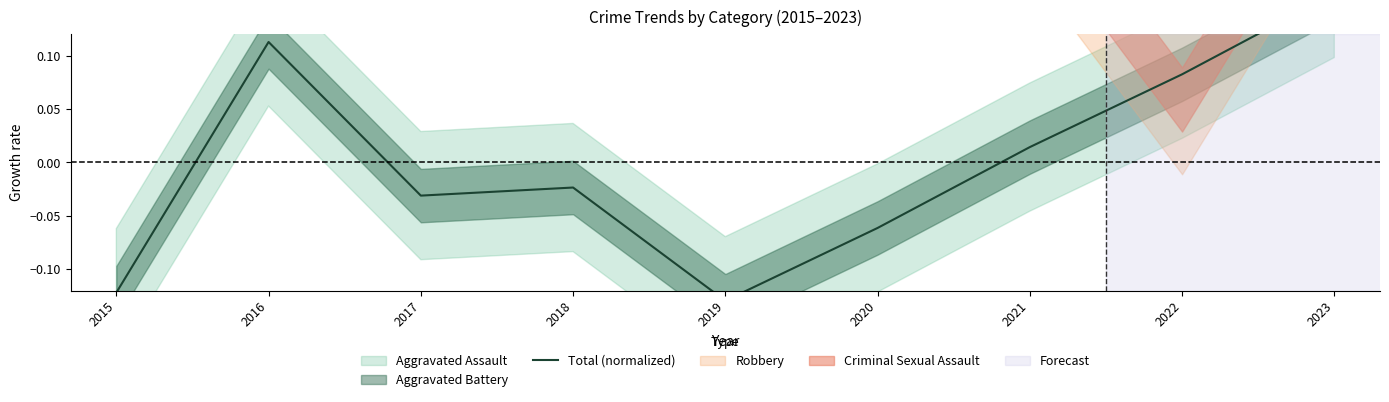

Rank the categories by value from lowest to highest.

2019, 2015, 2020, 2017, 2018, 2021, 2022, 2016, 2023